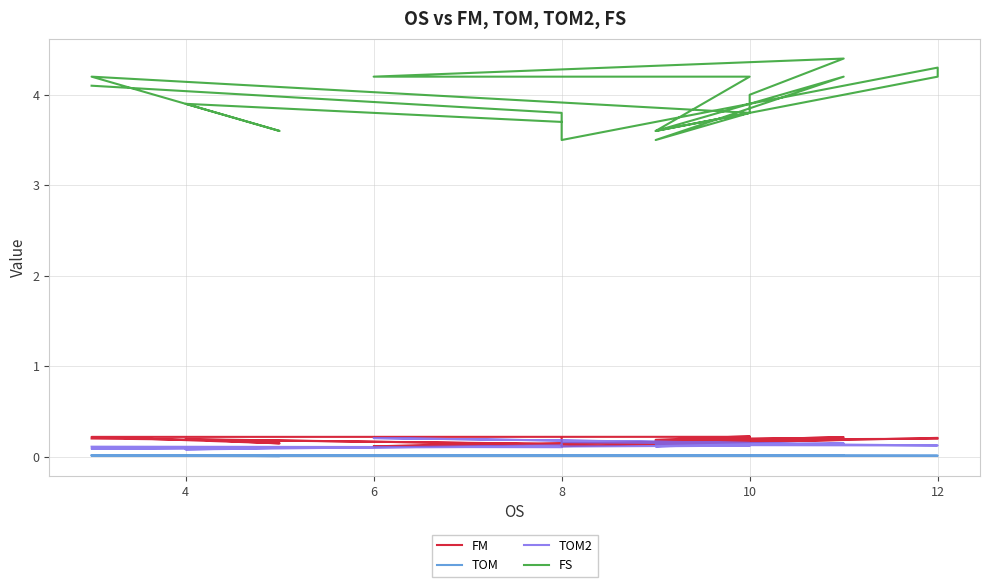

What is the difference between the second highest and second lowest values in the FM series?

0.1